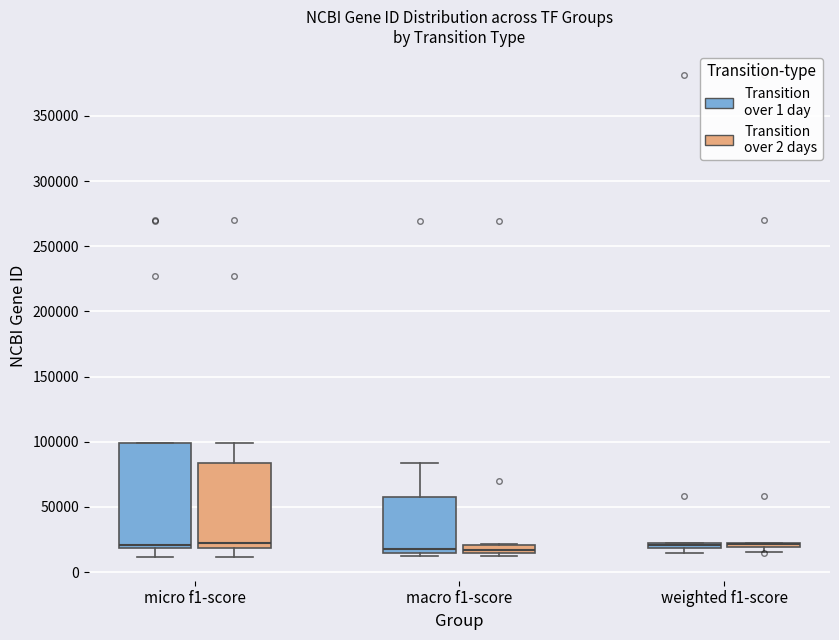

Comparing the boxes themselves (not the whiskers), which one is the tallest?

micro f1-score (Transition over 1 day)